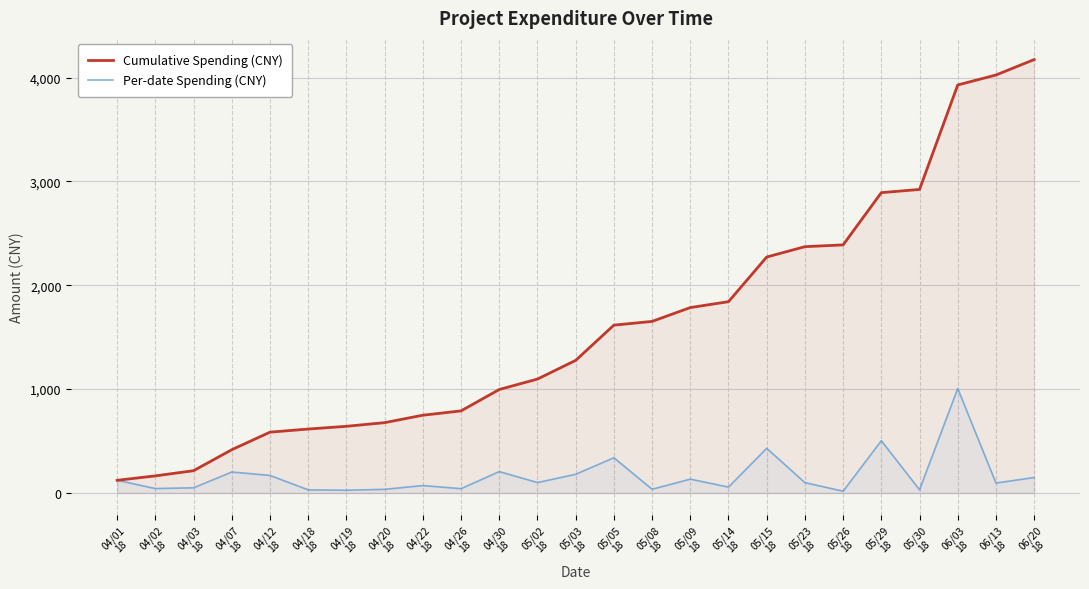

How many interior local peaks does the Per-date Spending (CNY) series have?

8